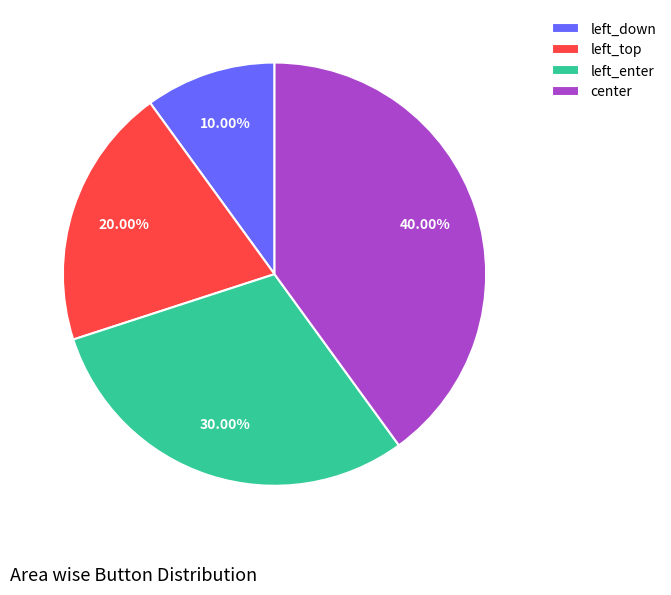

What is the largest slice in the pie chart?

center